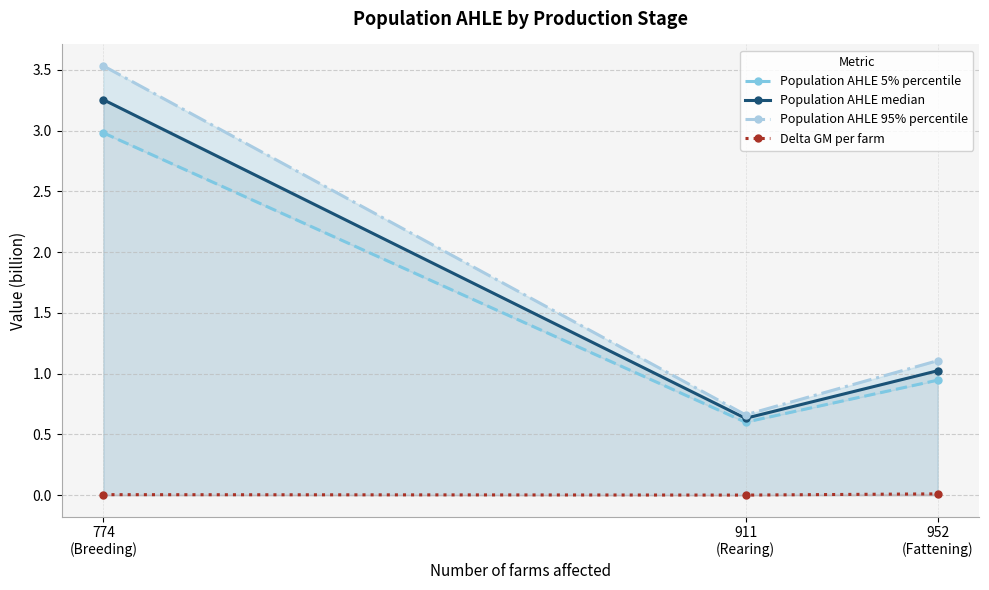

What is the label of the 1st point from the right?

952
(Fattening)